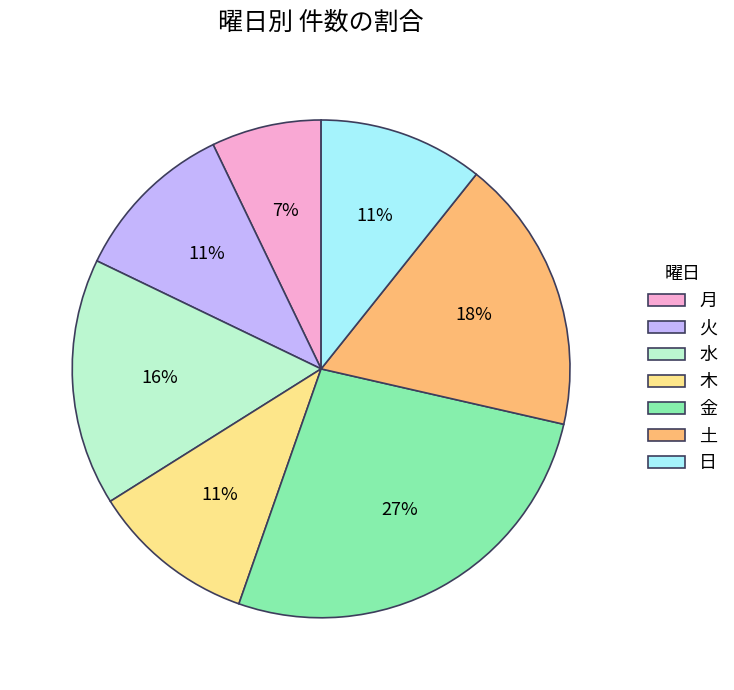

Combined, do 水 and 木 account for over 50%?

No